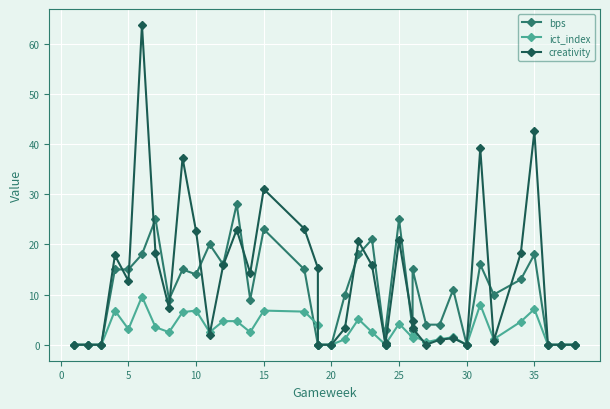

How many lines are shown in the chart?

3